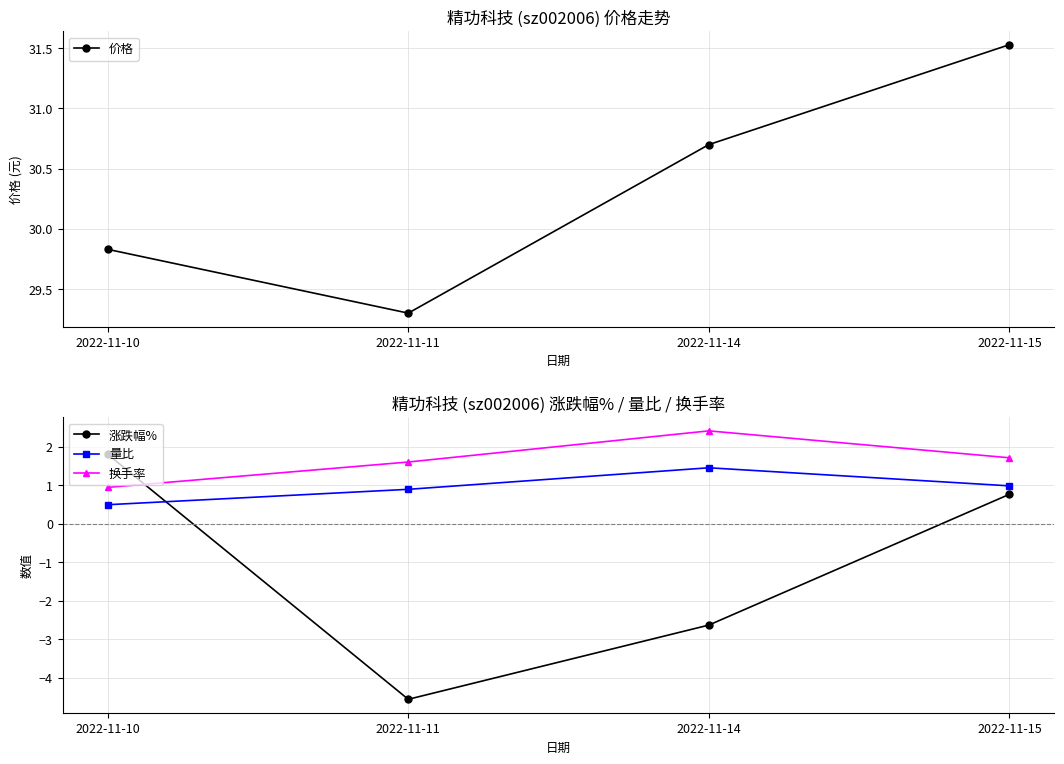

How many distinct data groups are displayed?

4